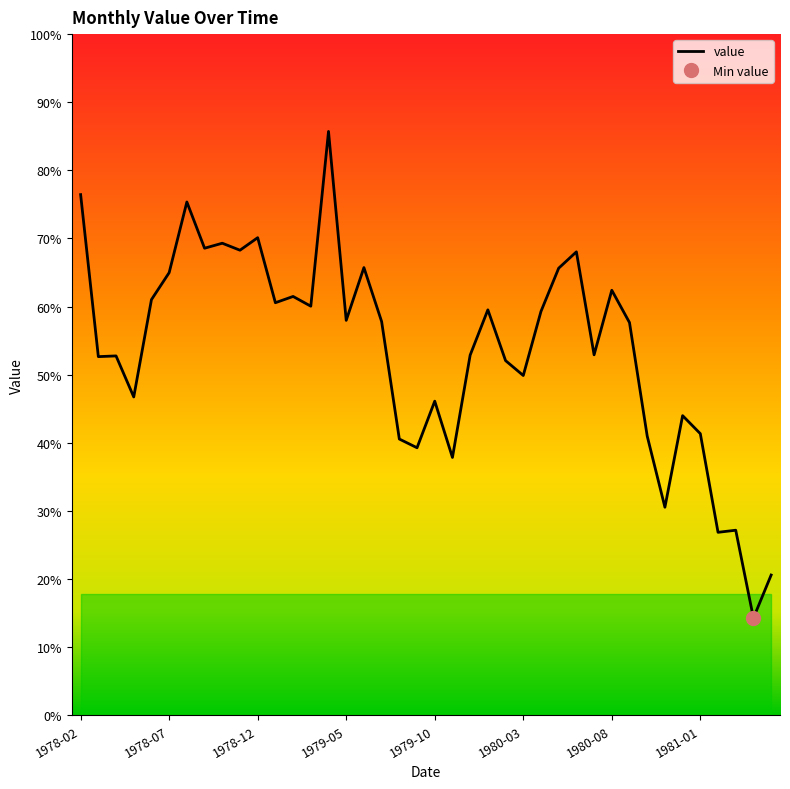

How many data points does each series have?

40